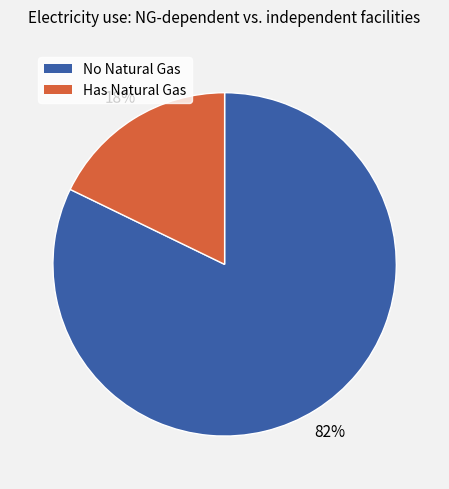

How many segments does this pie chart have?

2